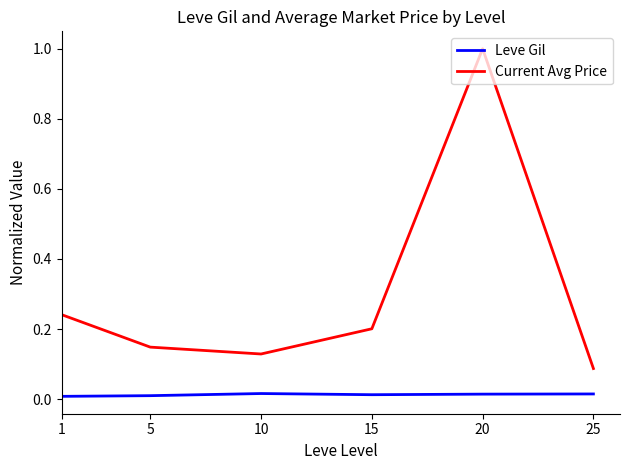

The Leve Gil series shows 0.0 at 25. True or false?

True